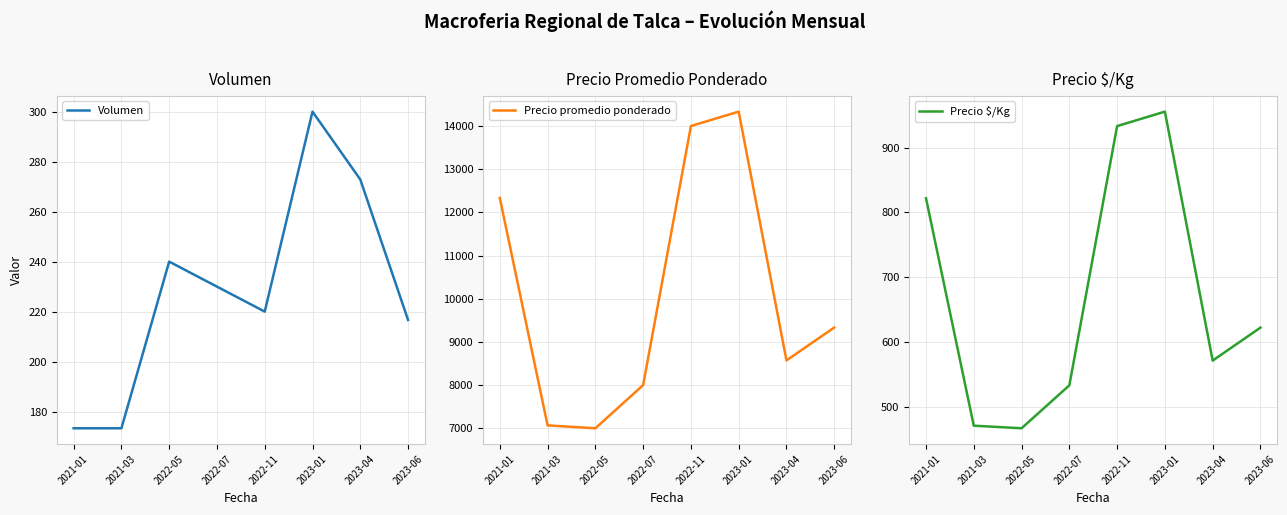

What is the greatest value displayed?

14333.3